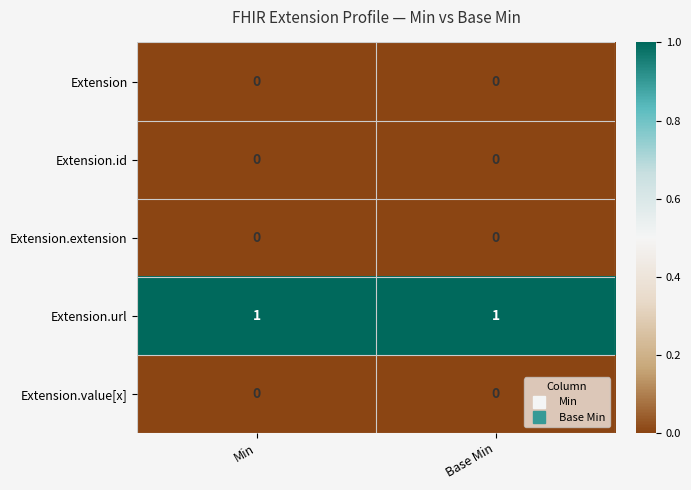

The value of Extension.id at Base Min is 0. True or false?

True